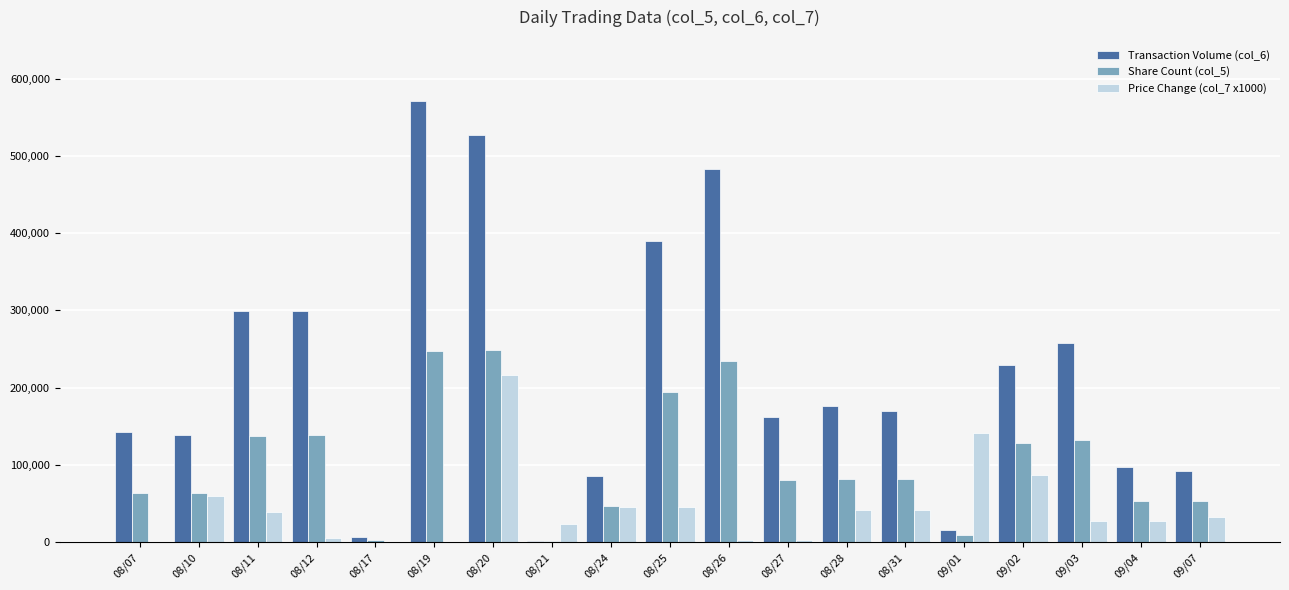

The value of Share Count (col_5) at 09/03 is 58893. True or false?

False